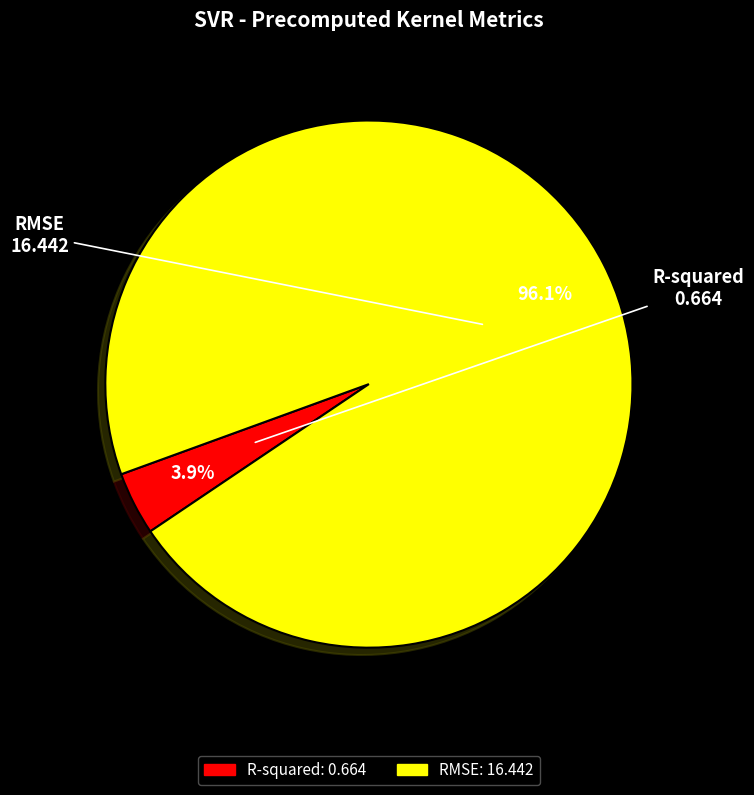

What percentage is the RMSE slice, to the nearest percent?

96%